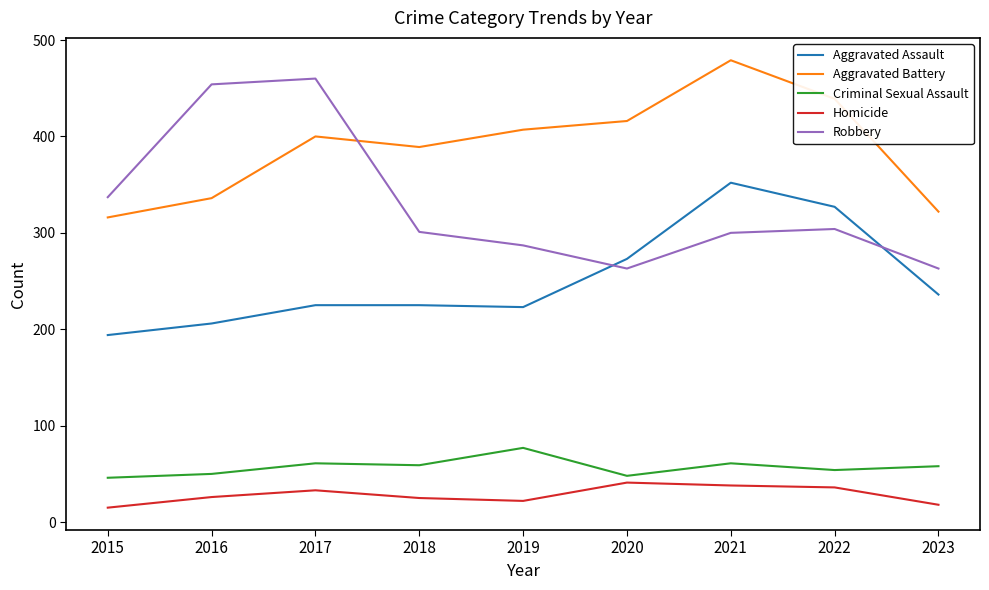

Does the chart display data point markers on the line(s)?

No